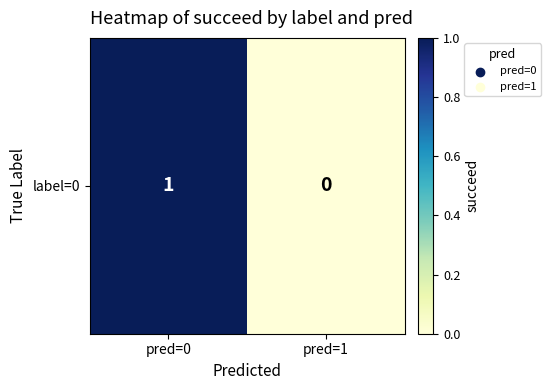

Reading left to right, list all the values displayed in this chart.

1	0